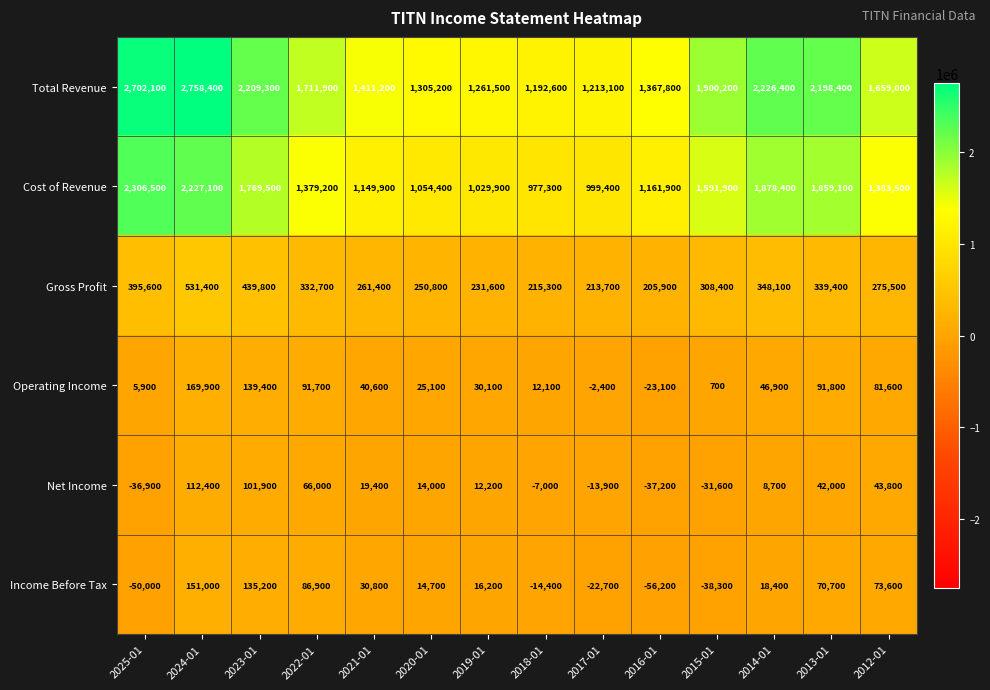

What is the spread (max minus min) of values at 2022-01?

1645900